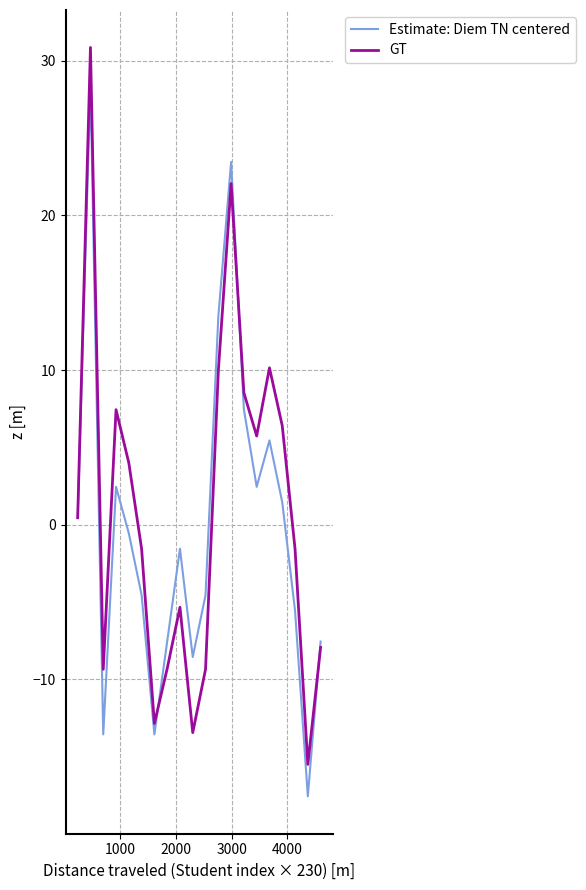

Rank the series by their maximum value, from lowest to highest.

Estimate: Diem TN centered, GT